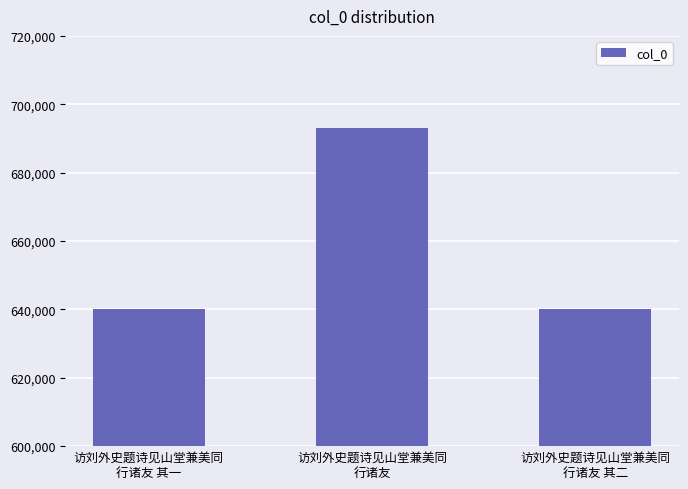

What is the sum of all values?

1973355